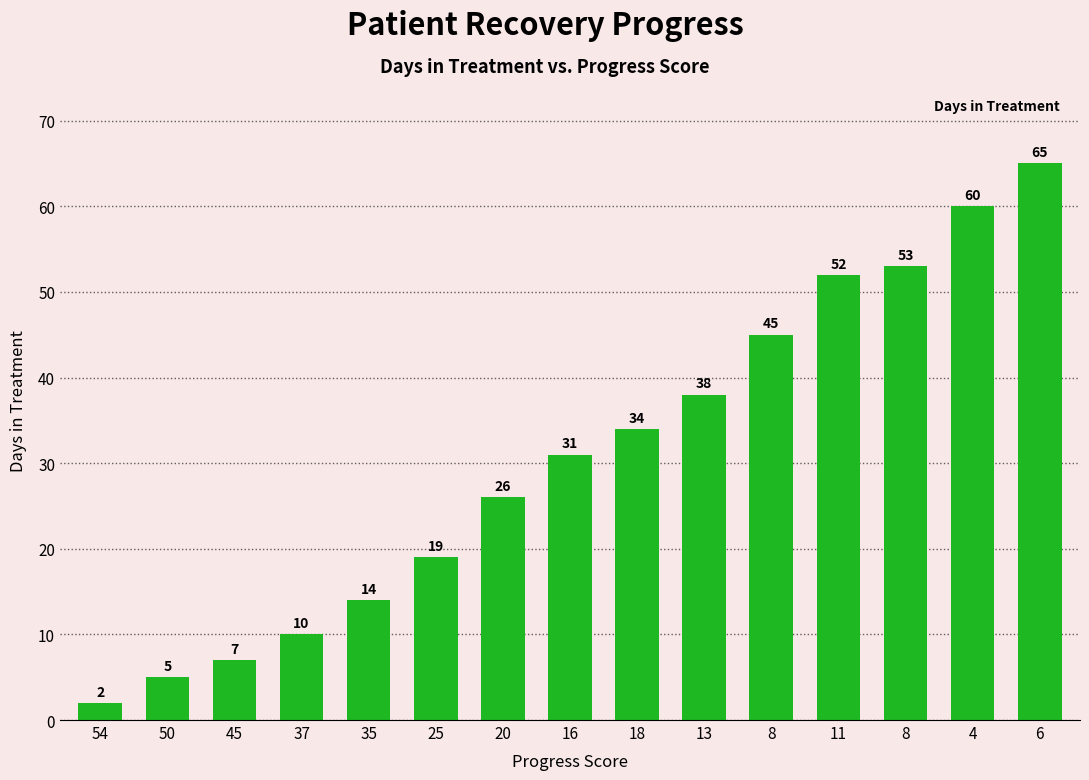

Are the bars horizontal?

No